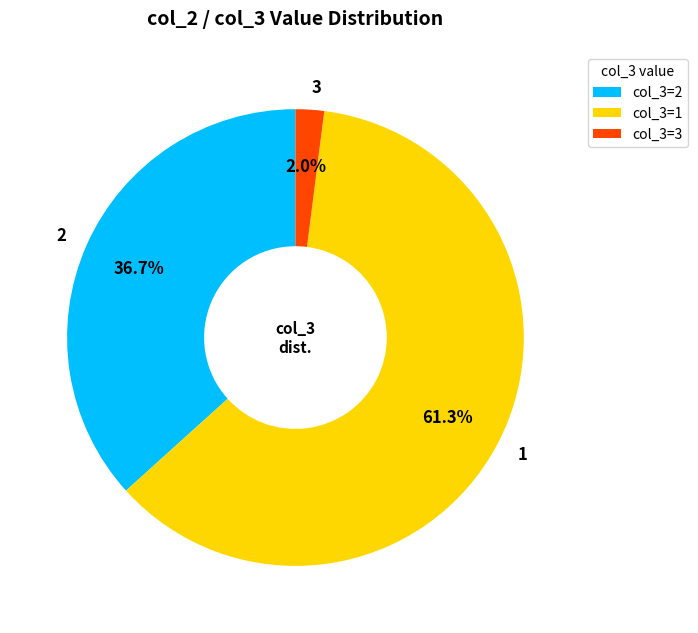

Is the sum of 3 and 1 greater than half?

Yes